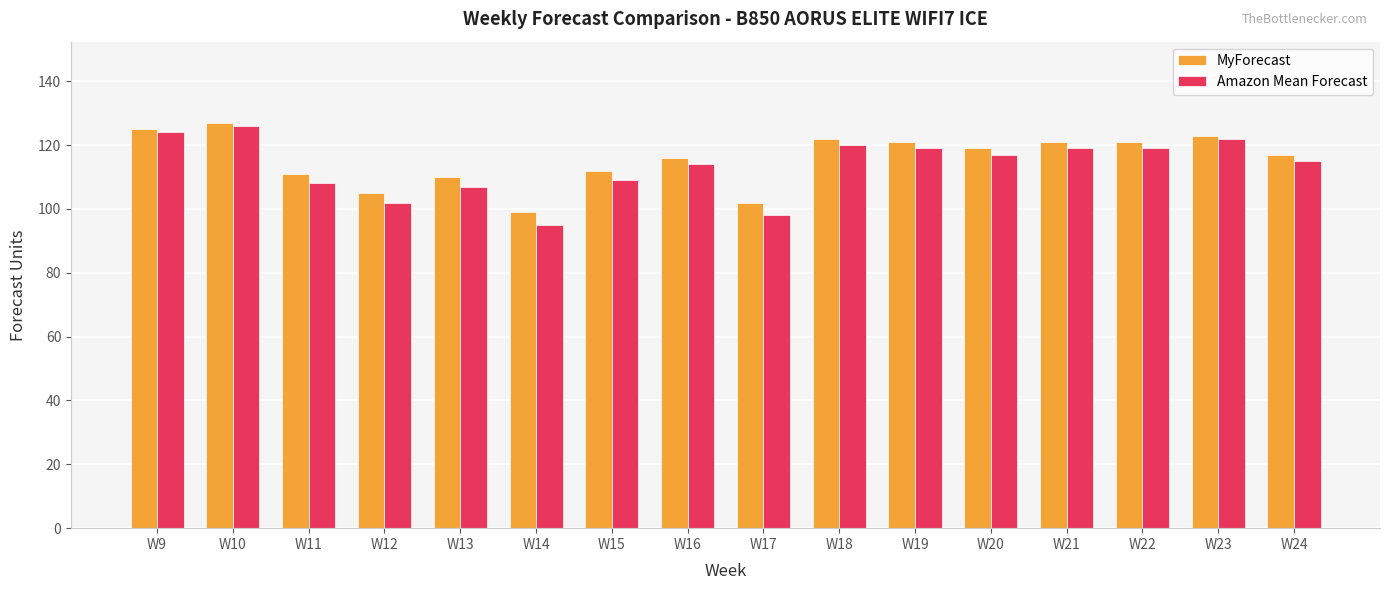

Which category has the highest value in the Amazon Mean Forecast series?

W10